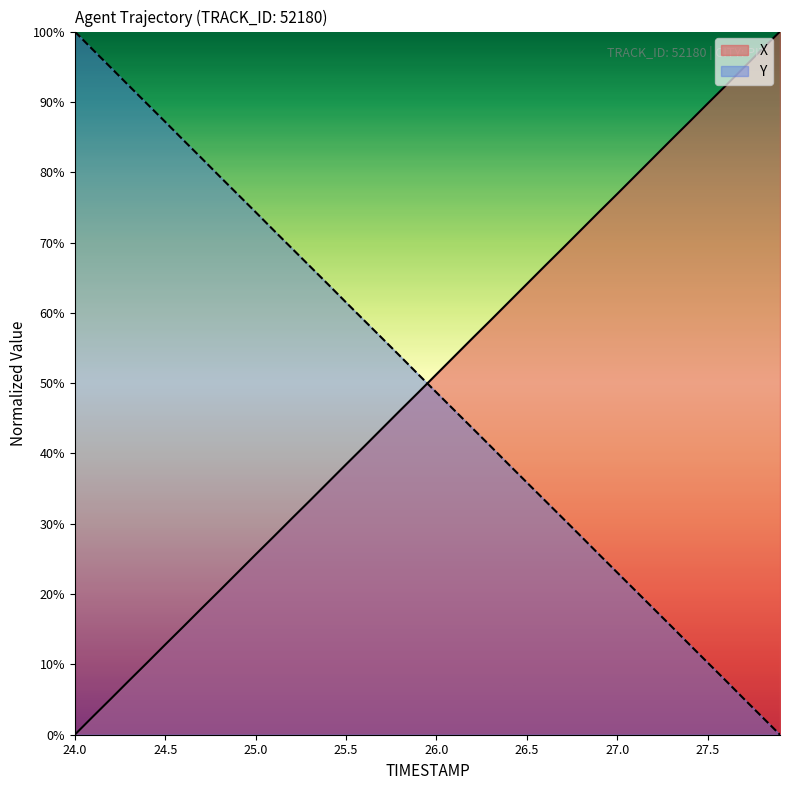

What is the total value across all series at 24.5?

100.0